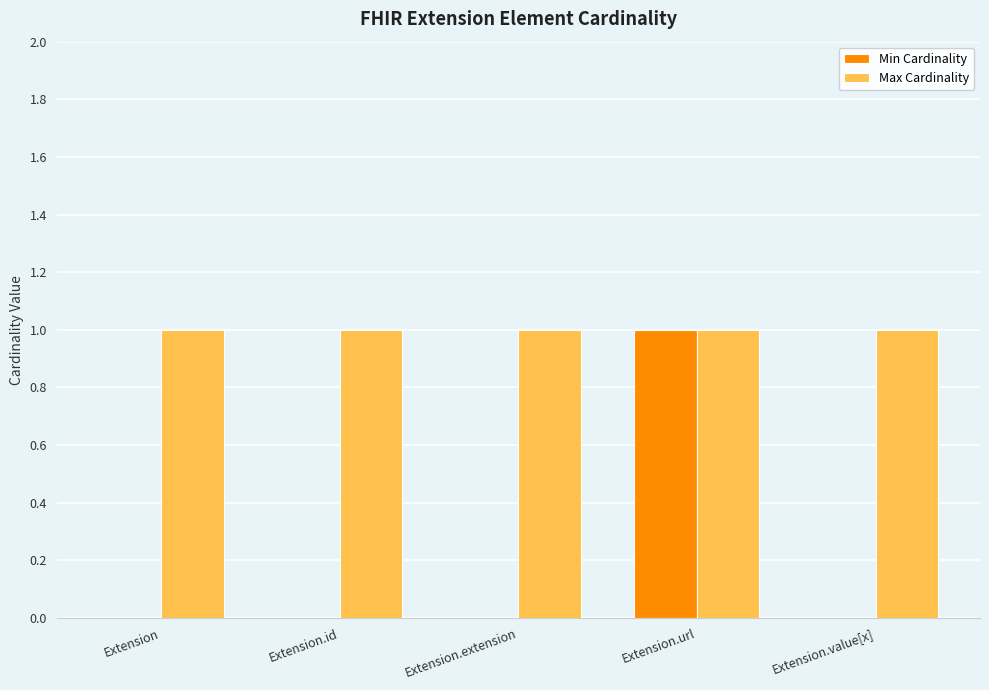

The Min Cardinality series shows 0 at Extension. True or false?

True